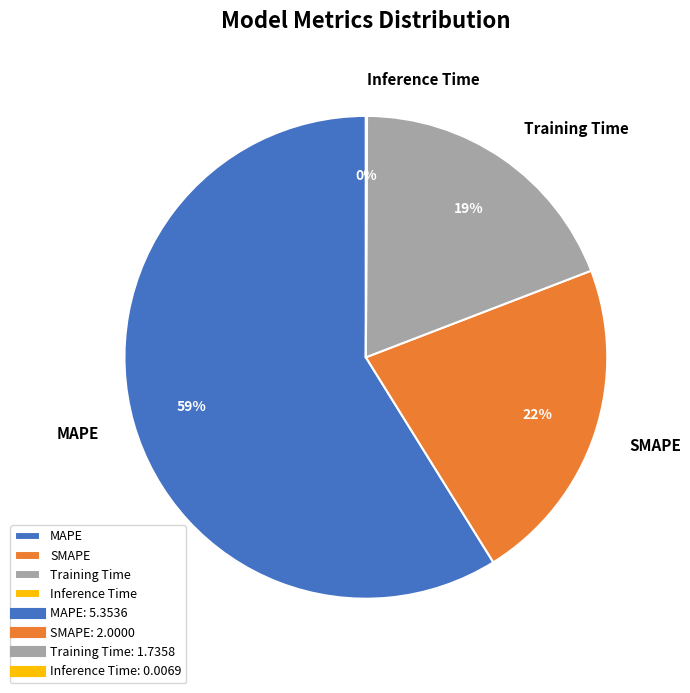

Between Training Time and SMAPE, which is larger?

SMAPE